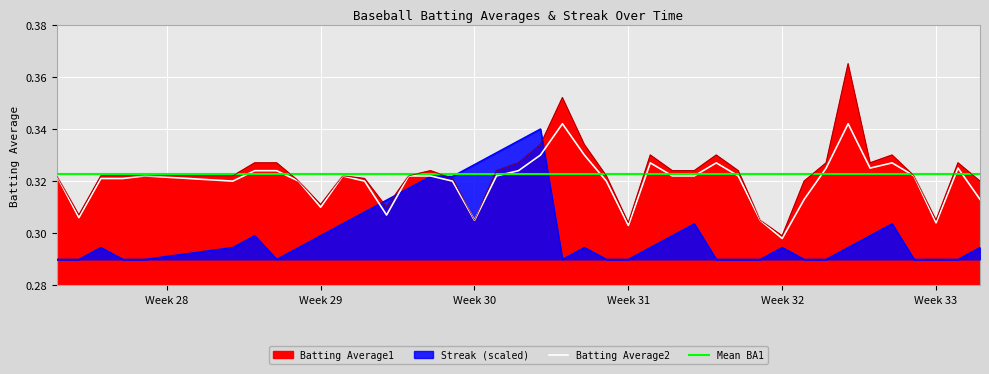

The Batting Average2 series shows 0.3 at Week 29. True or false?

True